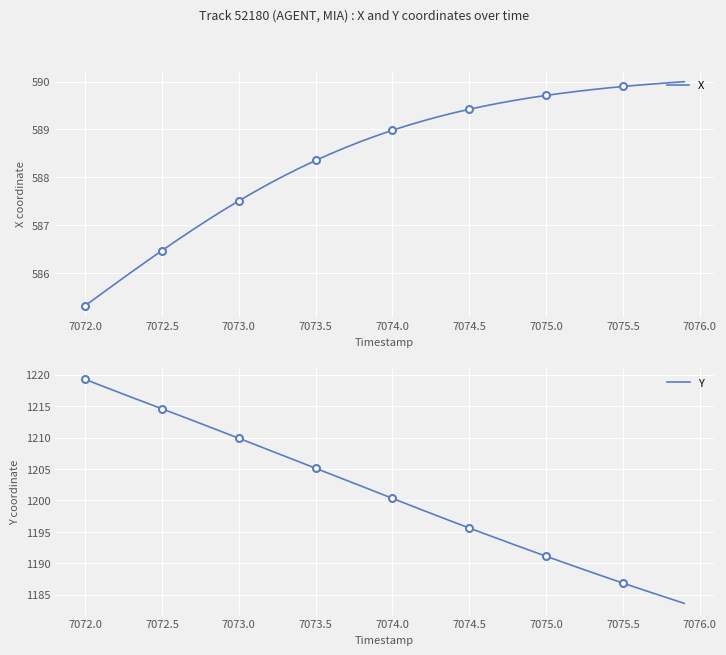

True or false: X has more than 0 interior local peaks.

False